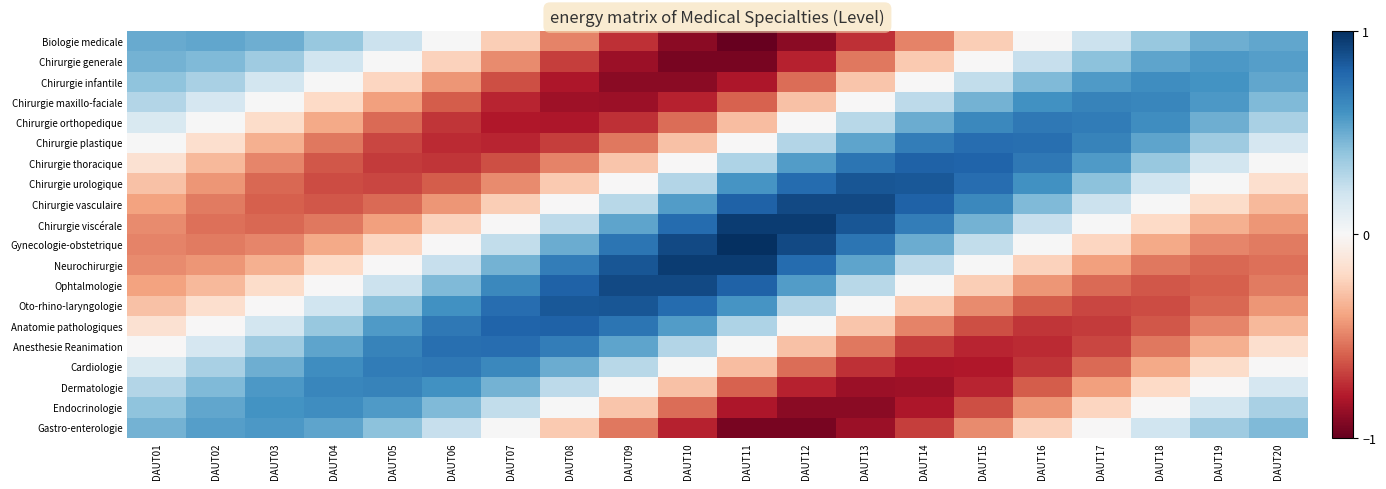

Which has a higher value, DAUT11 or DAUT05?

DAUT05